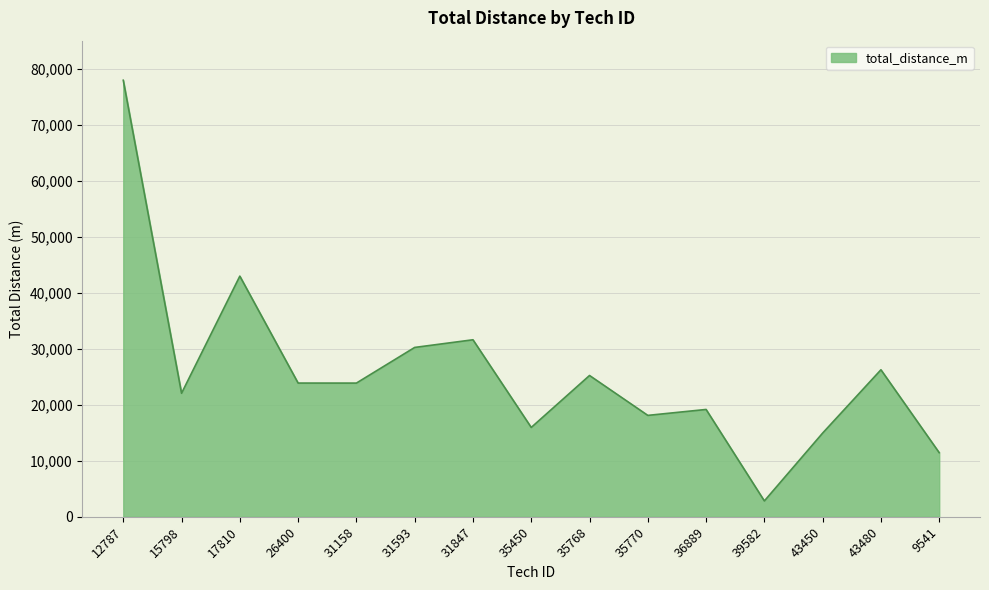

What is the approximate value at 35770, to the nearest 50?

18100